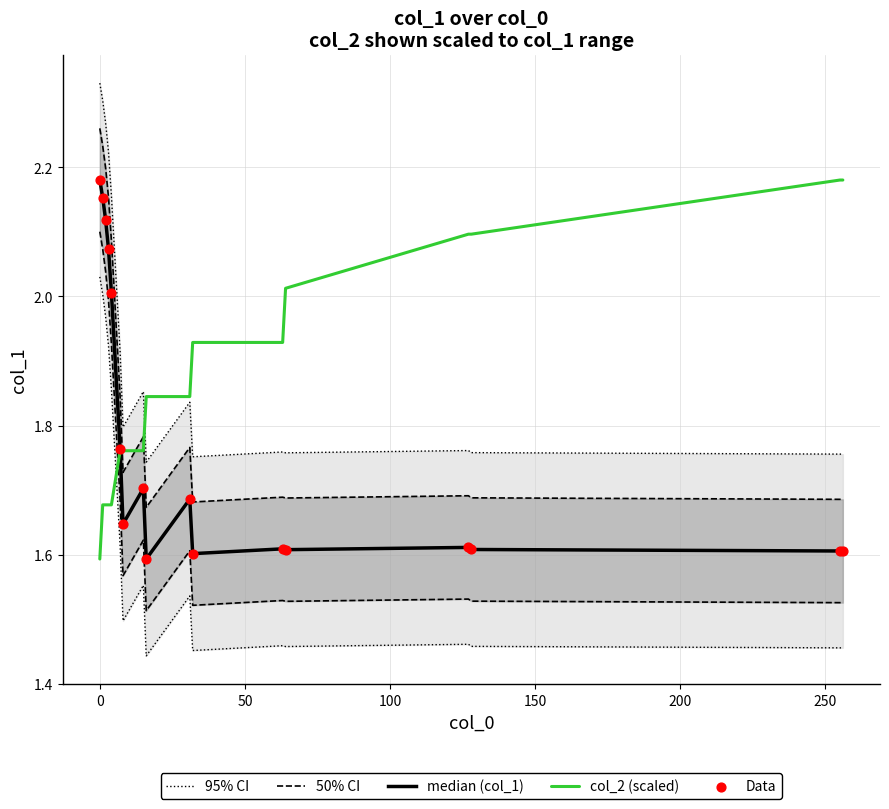

Is the value of Data at 16 greater than the value of 95% CI at 15?

No